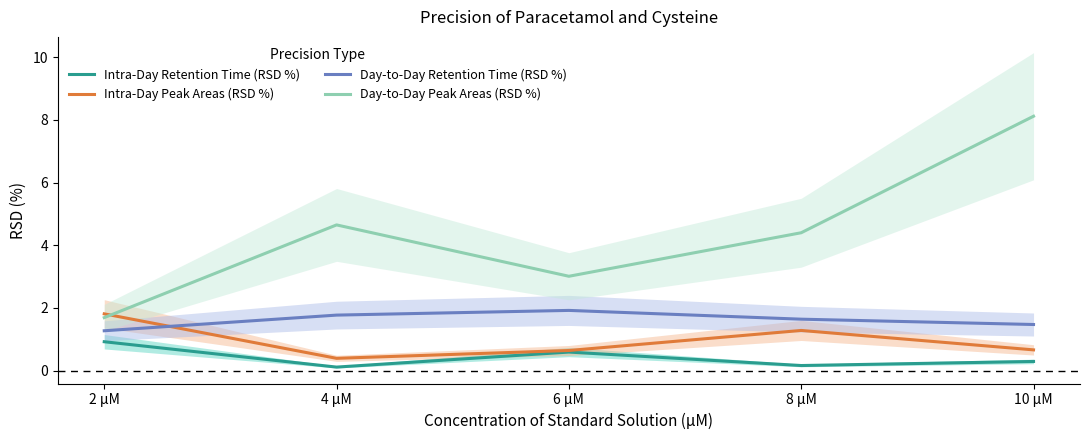

True or false: Intra-Day Retention Time (RSD %) has more than 2 points higher than both neighbors.

False